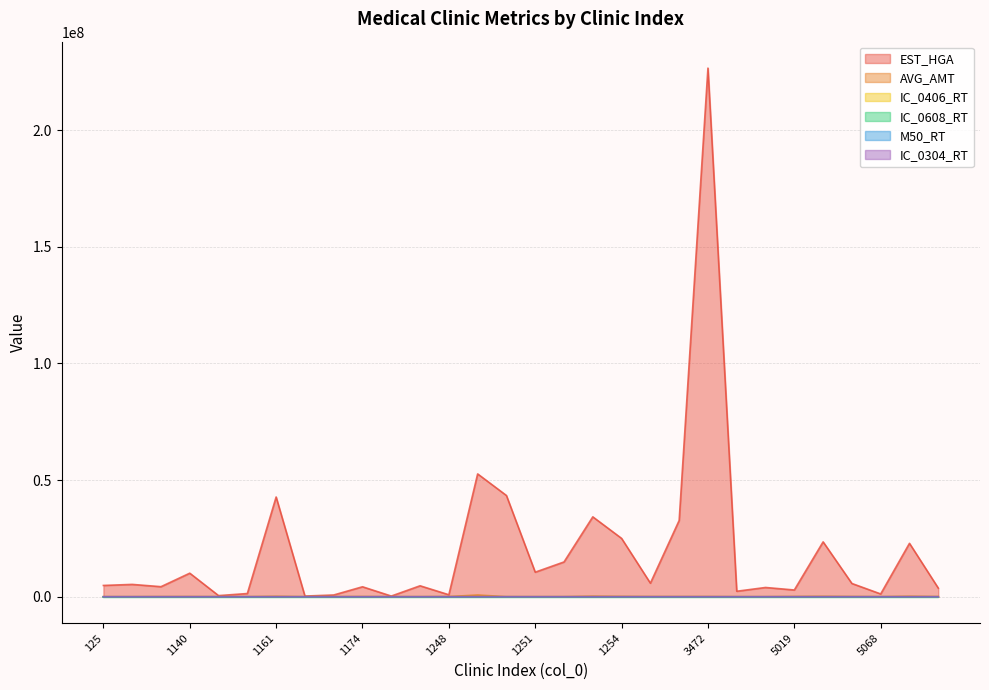

How many positive values does the IC_0304_RT series have?

26